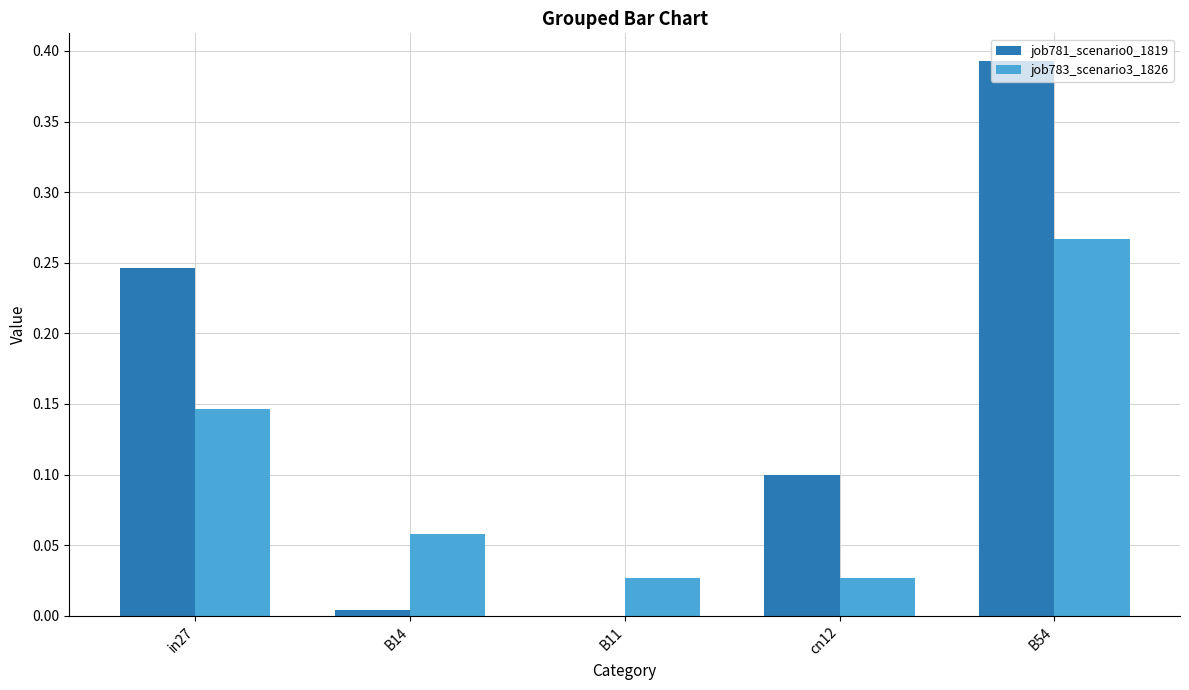

What is the total value across all series at B54?

0.7